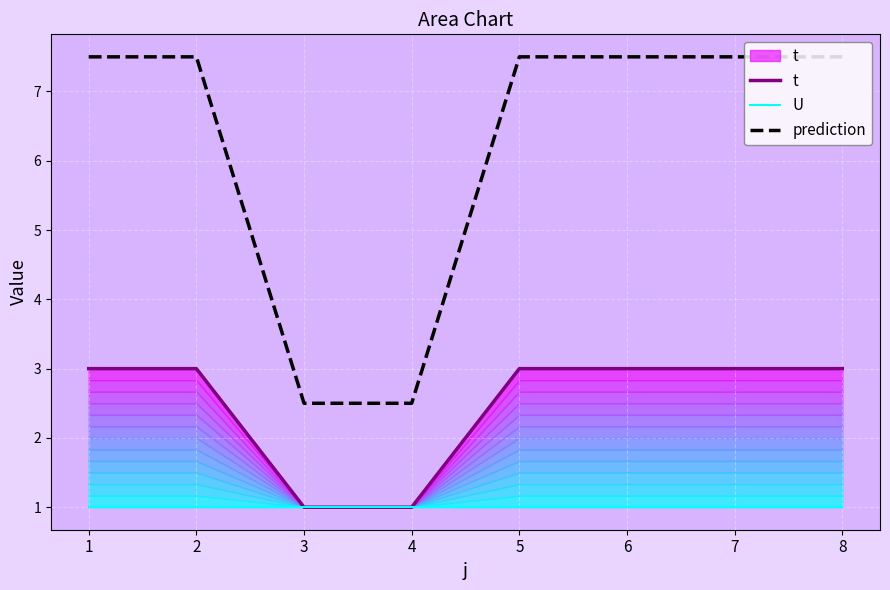

Is the value of prediction at 3 greater than the value of U at 1?

Yes